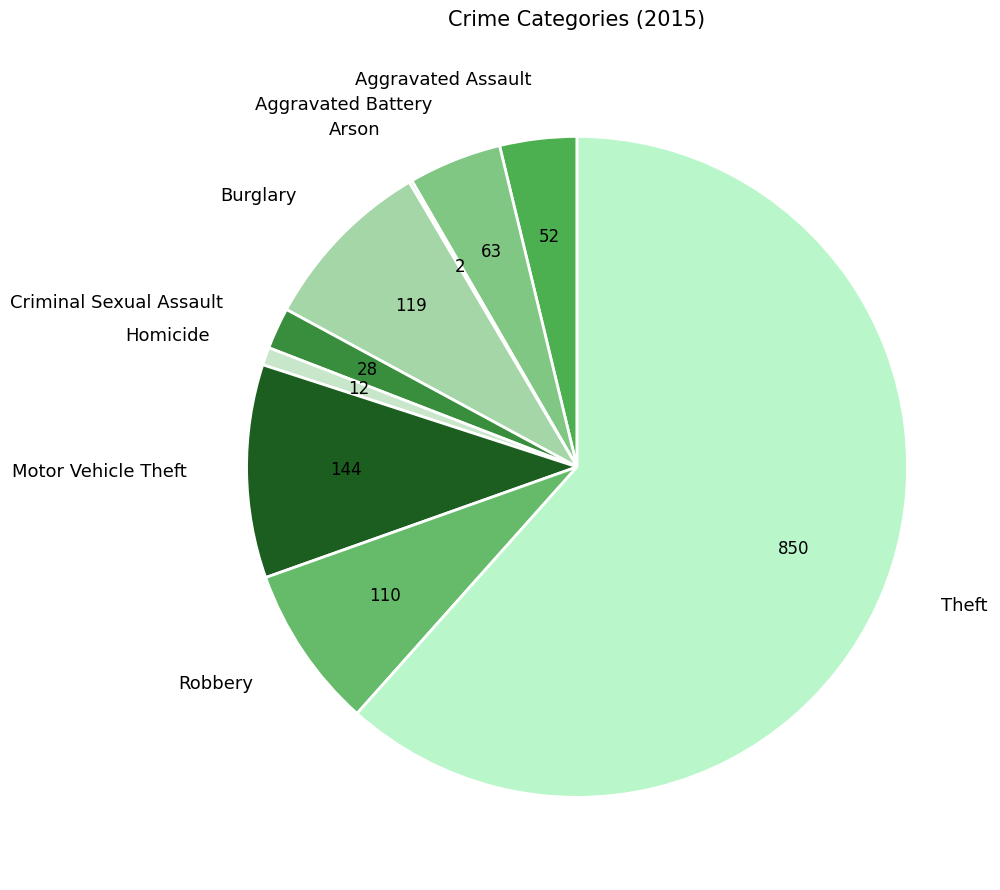

What is the largest slice in the pie chart?

Theft